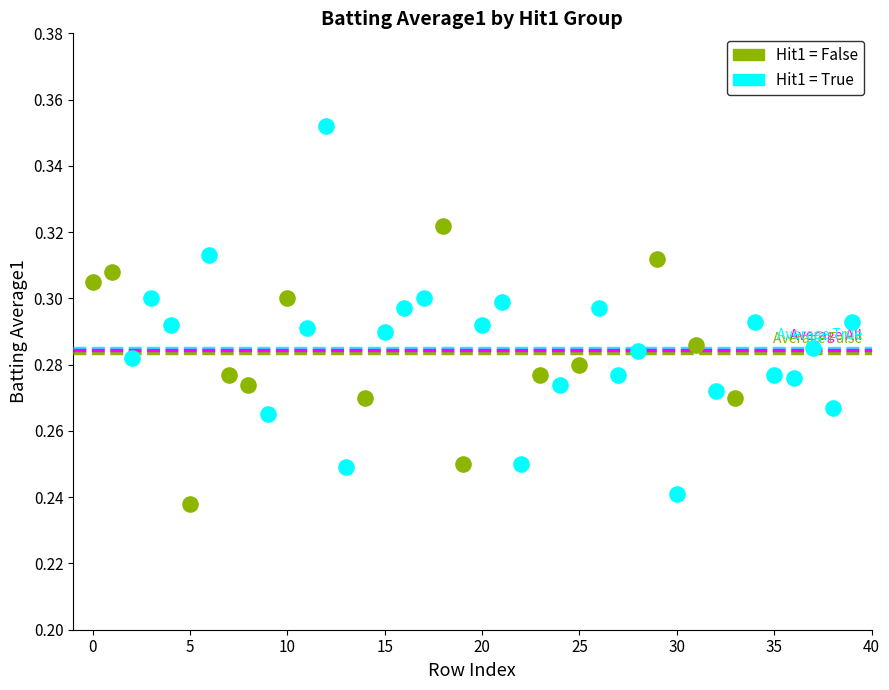

Which series has the widest spread of Y values?

Hit1 = True